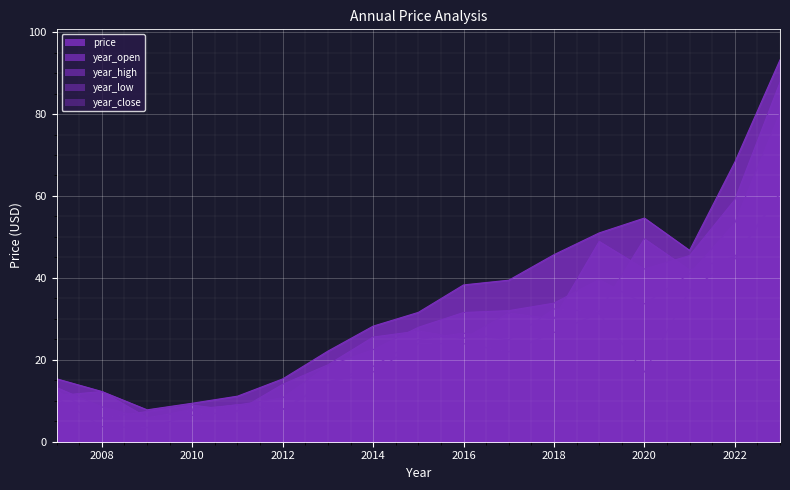

Between 2011 and 2007, which is larger?

2007